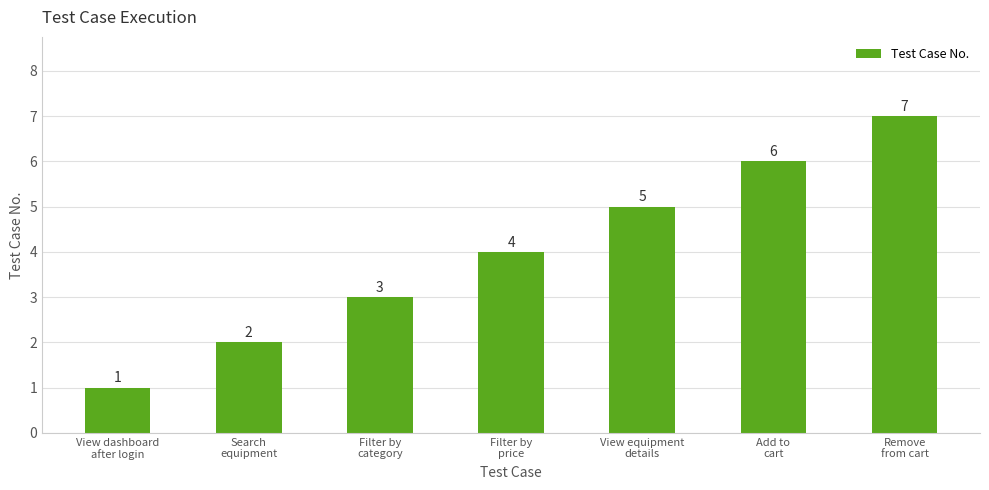

Is it true that the value at View equipment
details is 5?

True